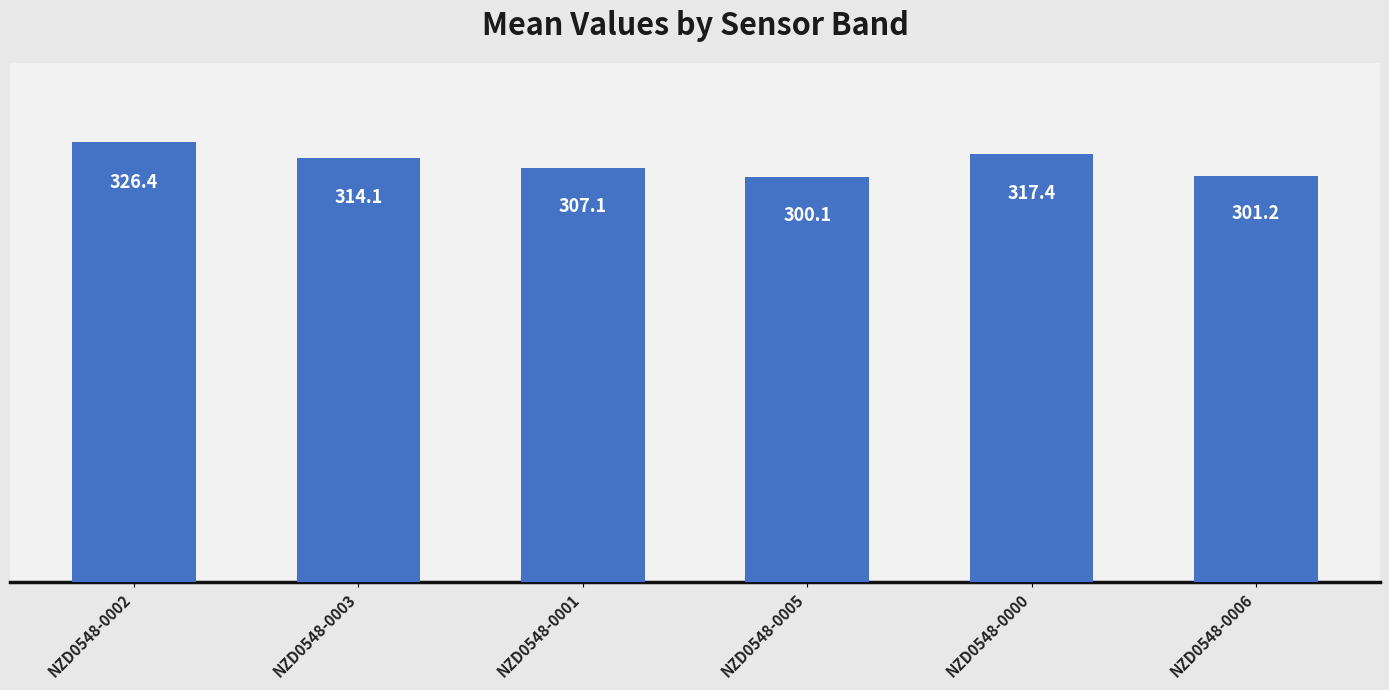

What is the difference between the values at NZD0548-0003 and NZD0548-0005?

14.1